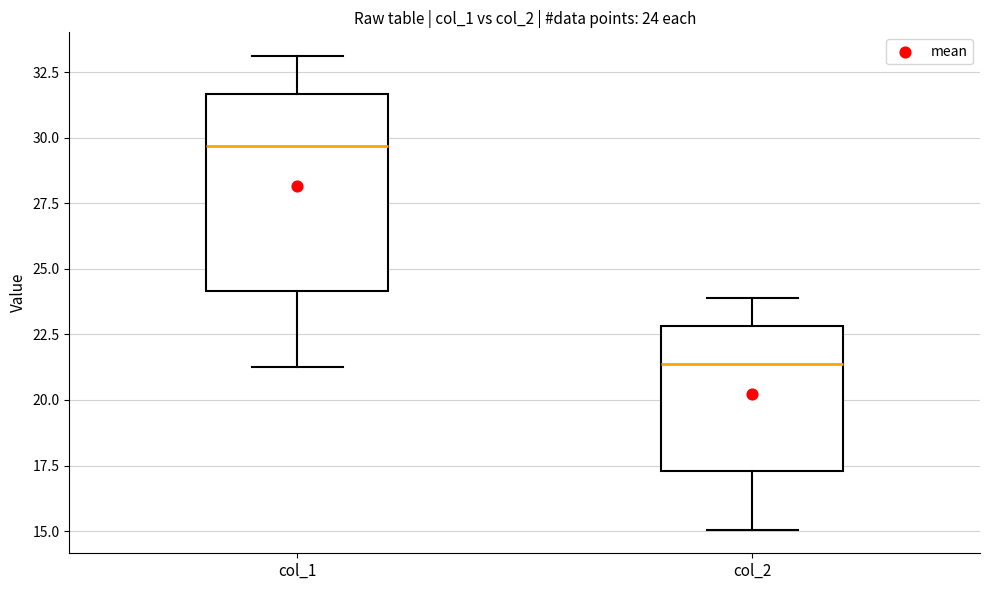

Which box has the lowest median line?

col_2